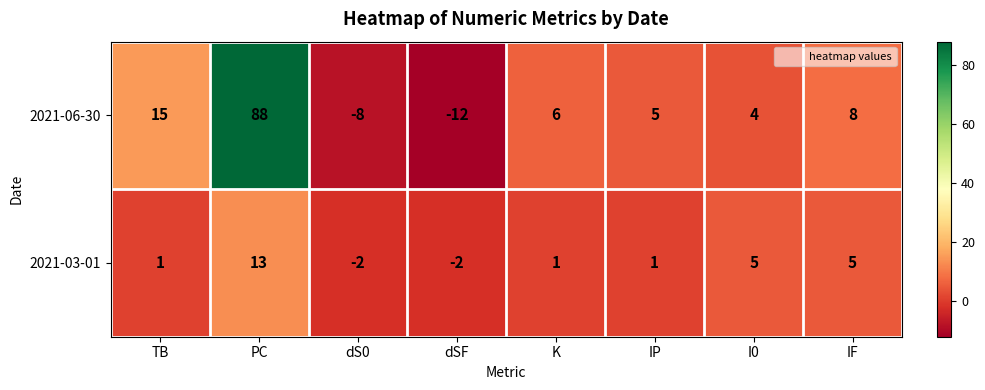

Count the number of data series in this chart.

2